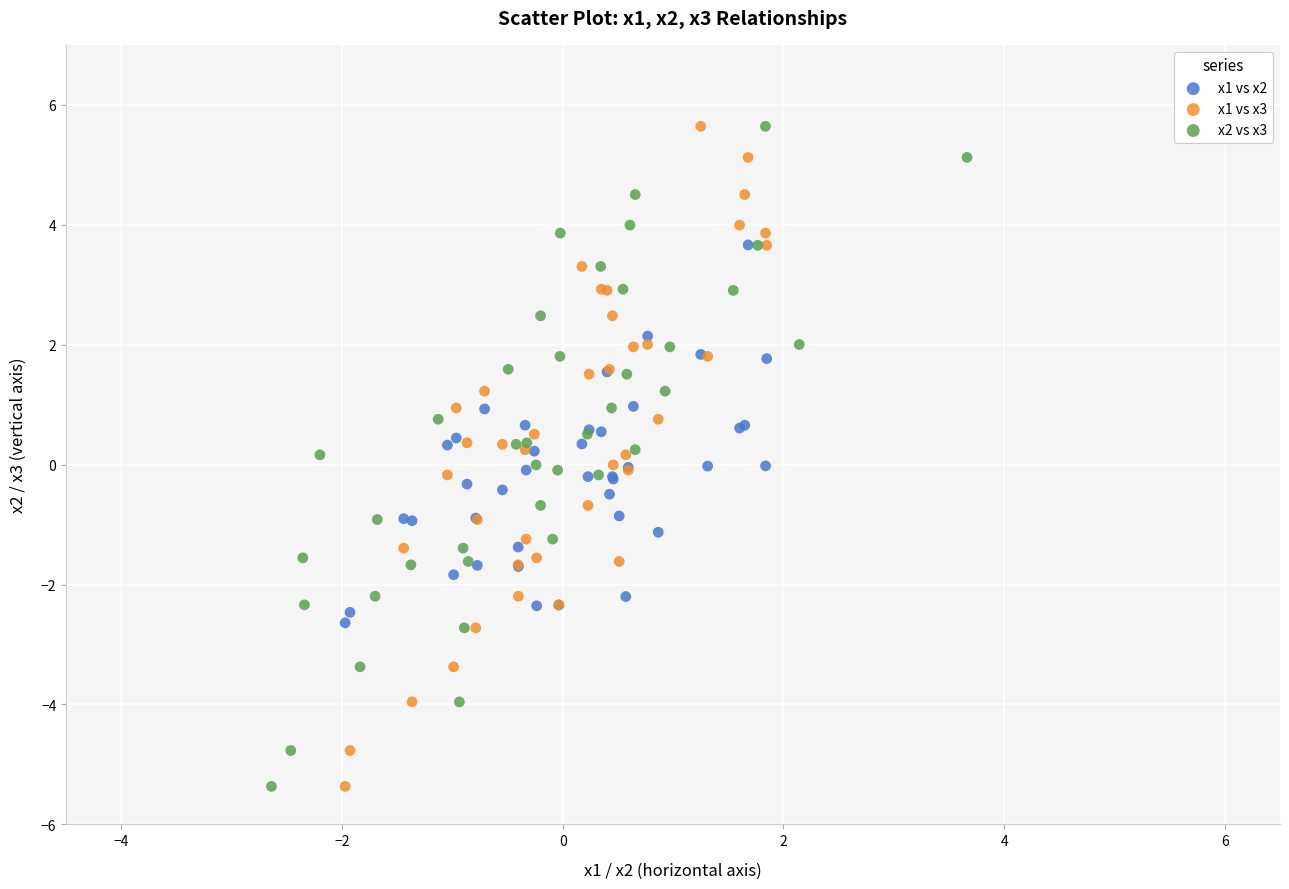

What are all the series names shown in the legend?

x1 vs x2, x1 vs x3, x2 vs x3